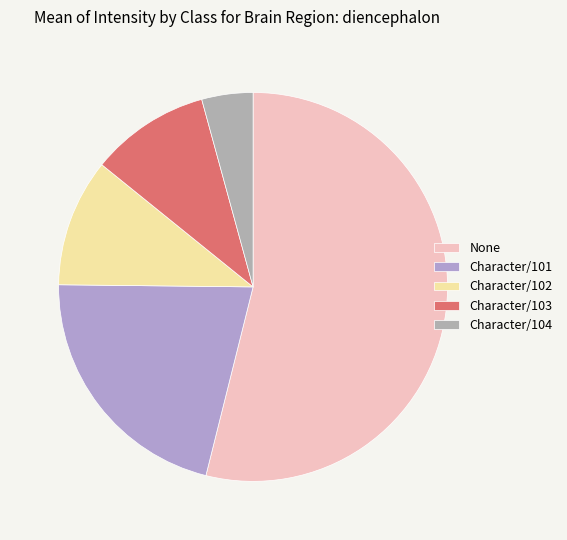

Combined, do Character/102 and Character/104 account for over 50%?

No